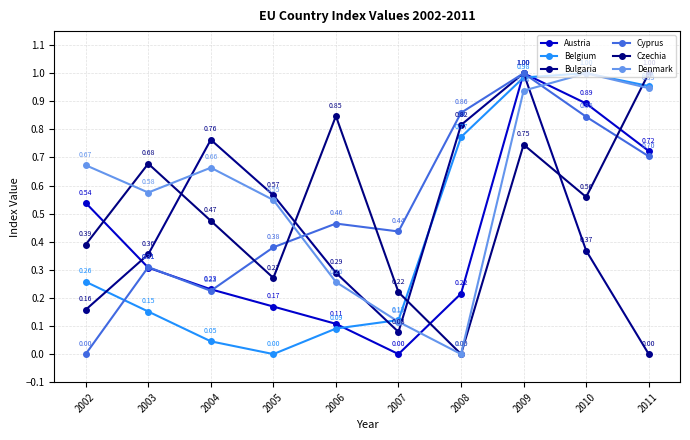

Is this an area chart (filled region under the line)?

No